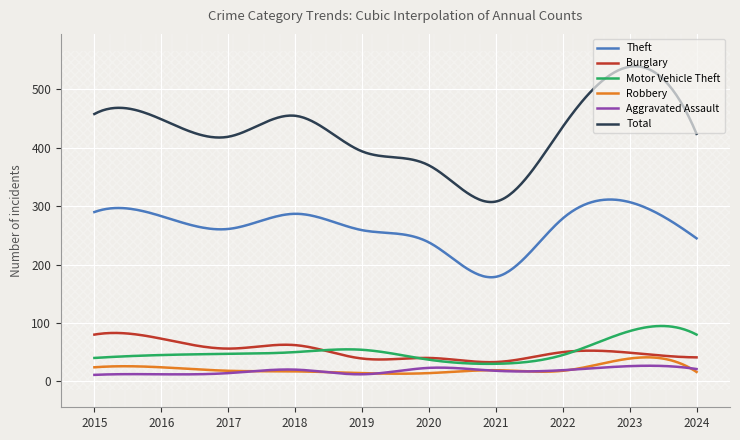

Which series has the largest total across all categories?

Total